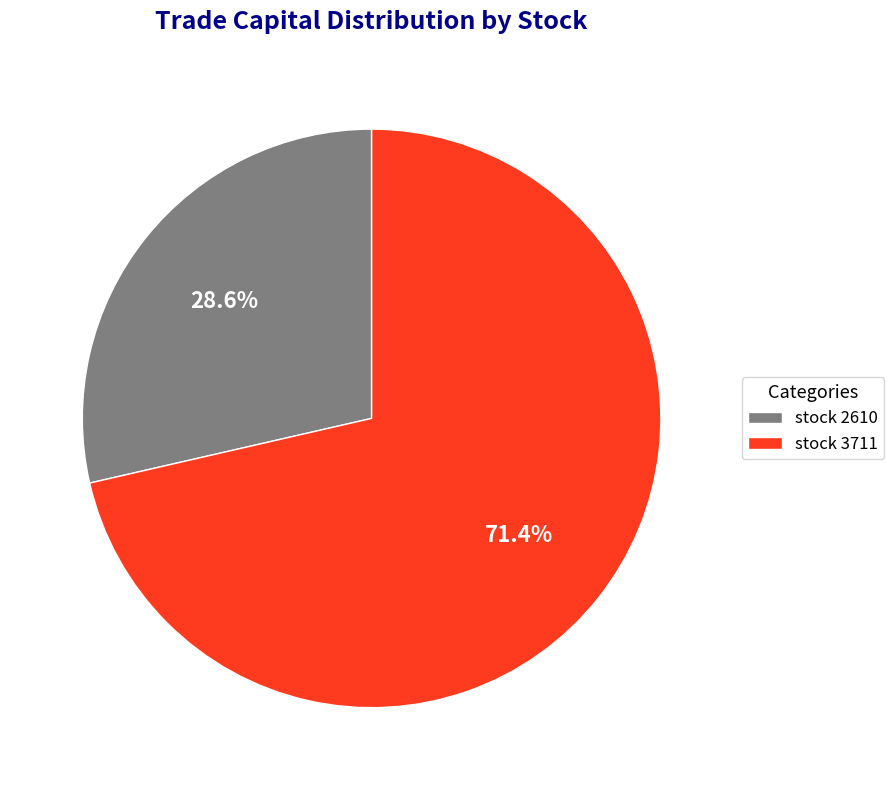

How many segments does this pie chart have?

2